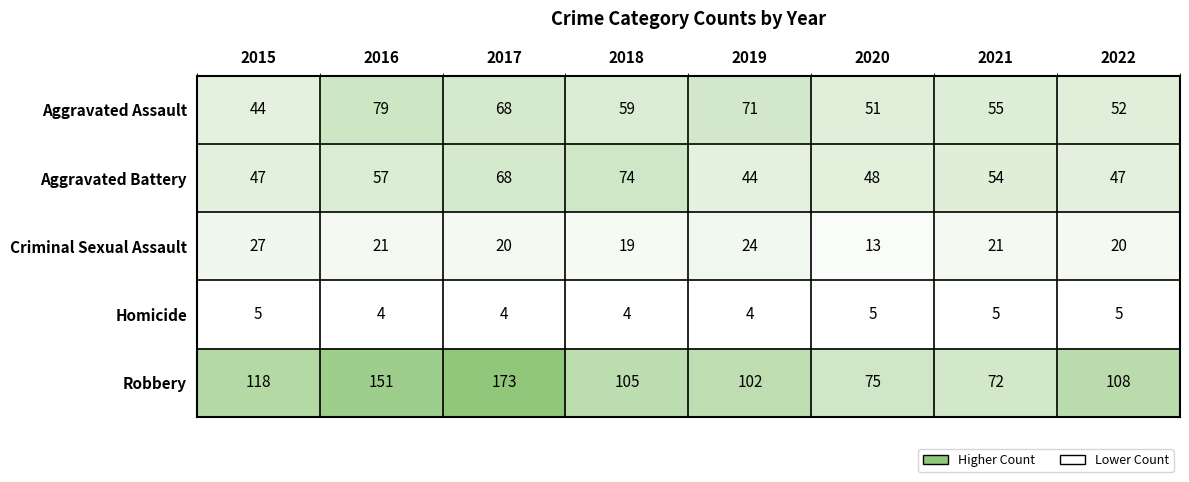

Rank the series by their maximum value, from lowest to highest.

Homicide, Criminal Sexual Assault, Aggravated Battery, Aggravated Assault, Robbery